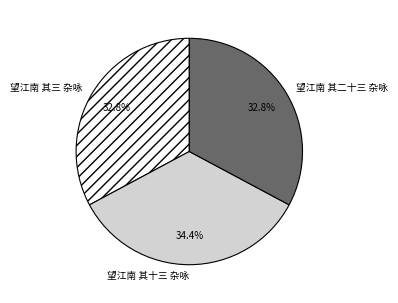

What is the ratio of the value at 望江南 其十三 杂咏 to the value at 望江南 其三 杂咏?

1.0